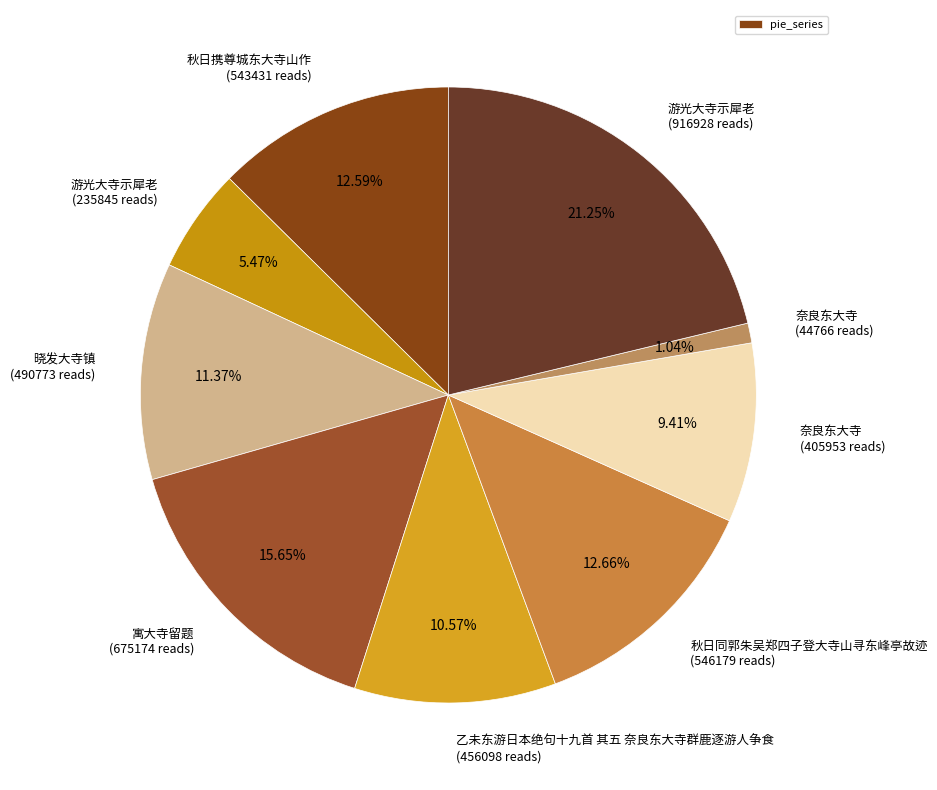

Do 秋日携尊城东大寺山作 (543431 reads) and 游光大寺示犀老 (235845 reads) together represent more than half of the pie?

No